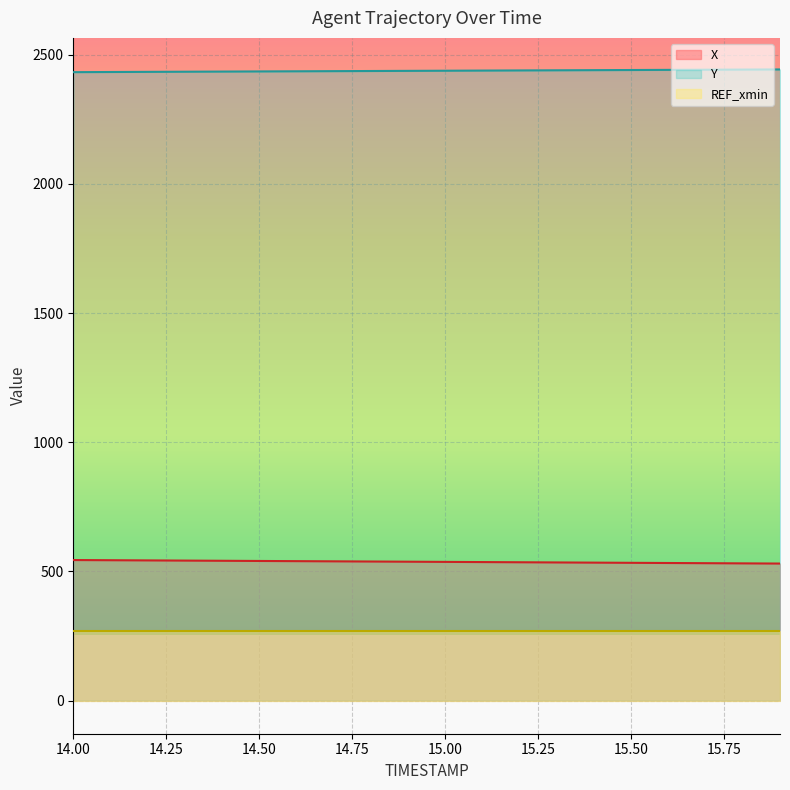

What value does the X series have at 15.1?

536.2